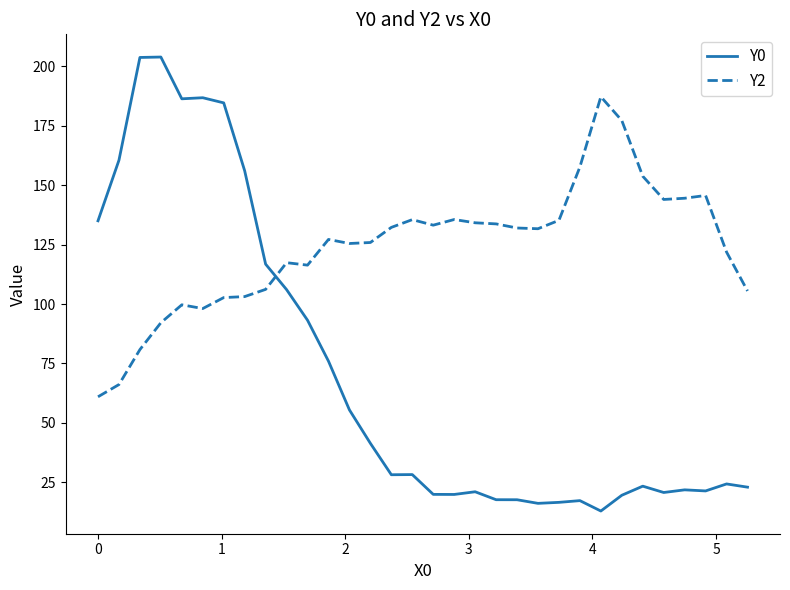

What is the maximum value for Y2?

187.2